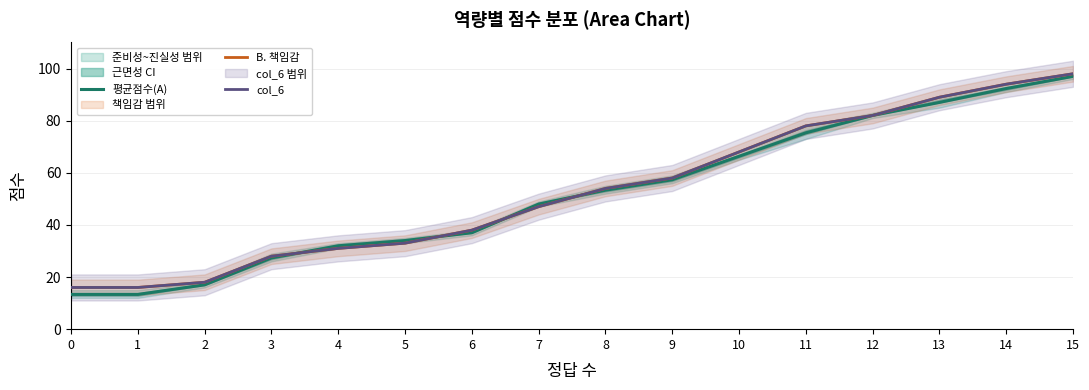

What is the spread (max minus min) of values at 11?

2.7